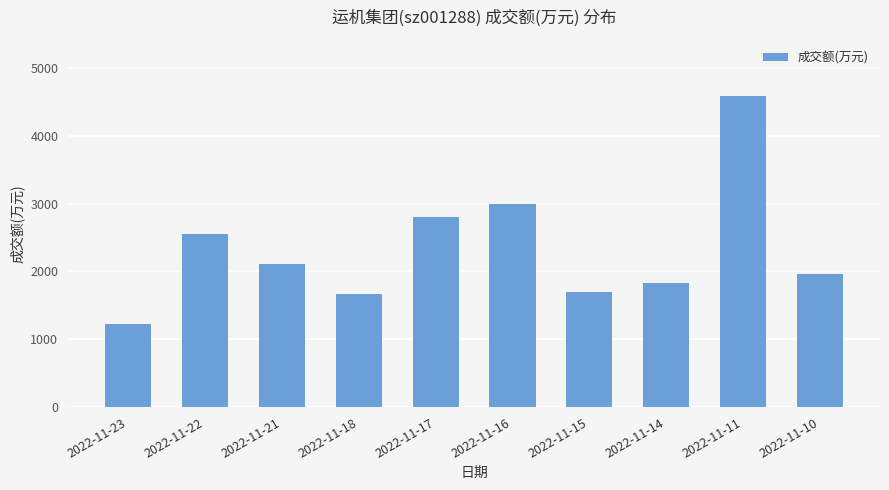

What is the change in value from 2022-11-22 to 2022-11-21?

-453